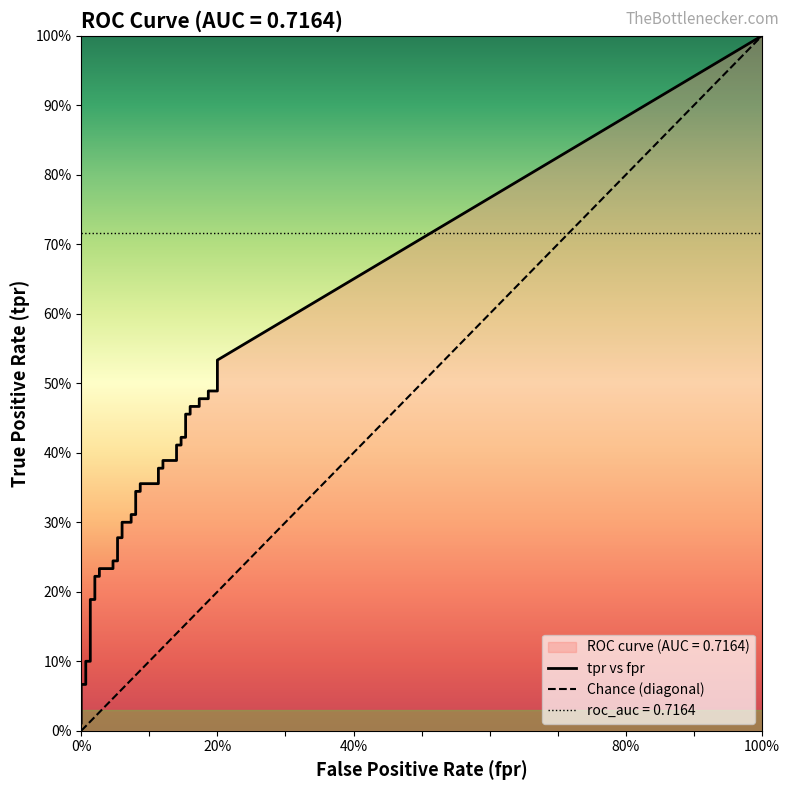

Is the value of fpr at 27 greater than the value of tpr at 39?

No